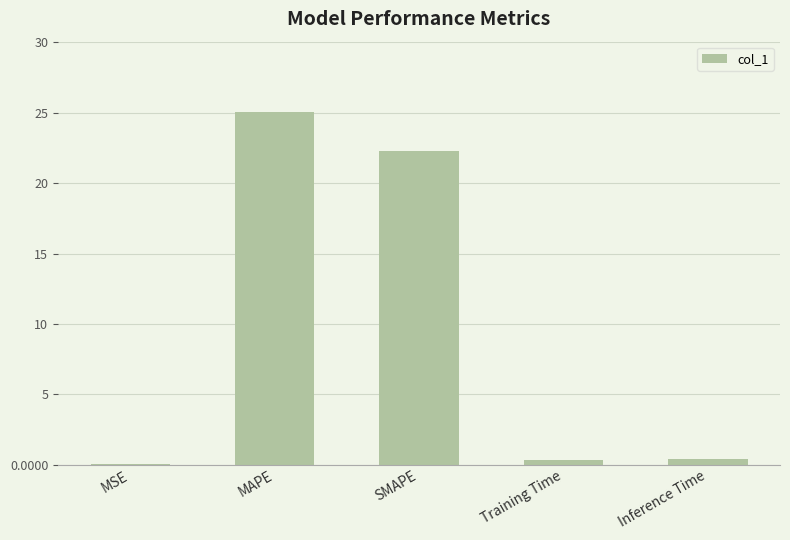

Which has a higher value, SMAPE or Inference Time?

SMAPE